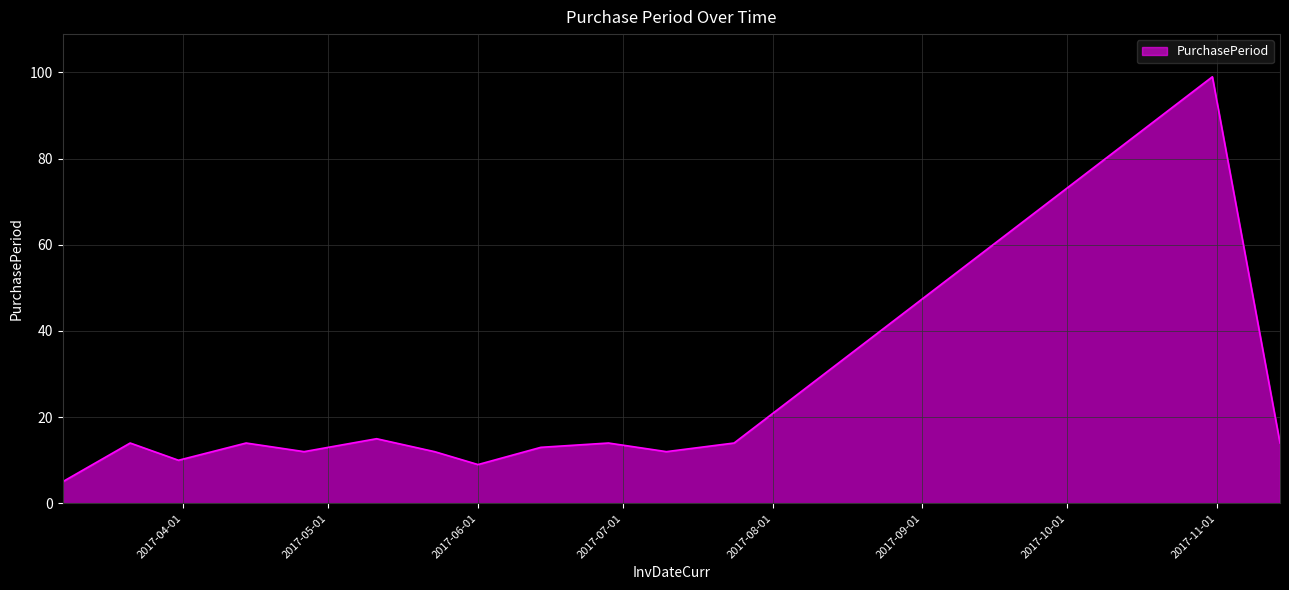

Reading left to right, transcribe all the data shown in this chart.

5	14	10	14	12	15	12	9	13	14	12	14	99	14